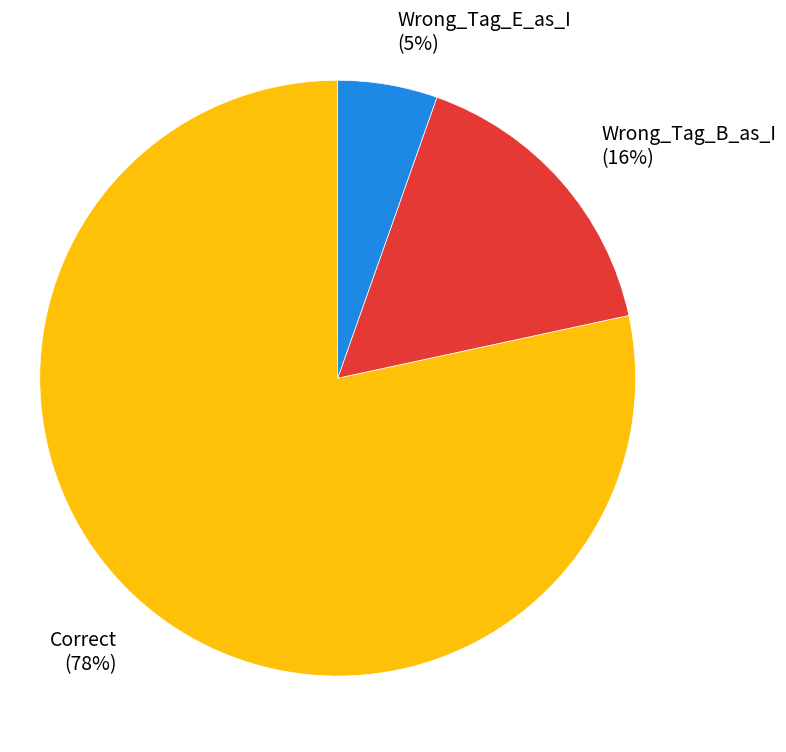

Which slice is the smallest?

Wrong_Tag_E_as_I